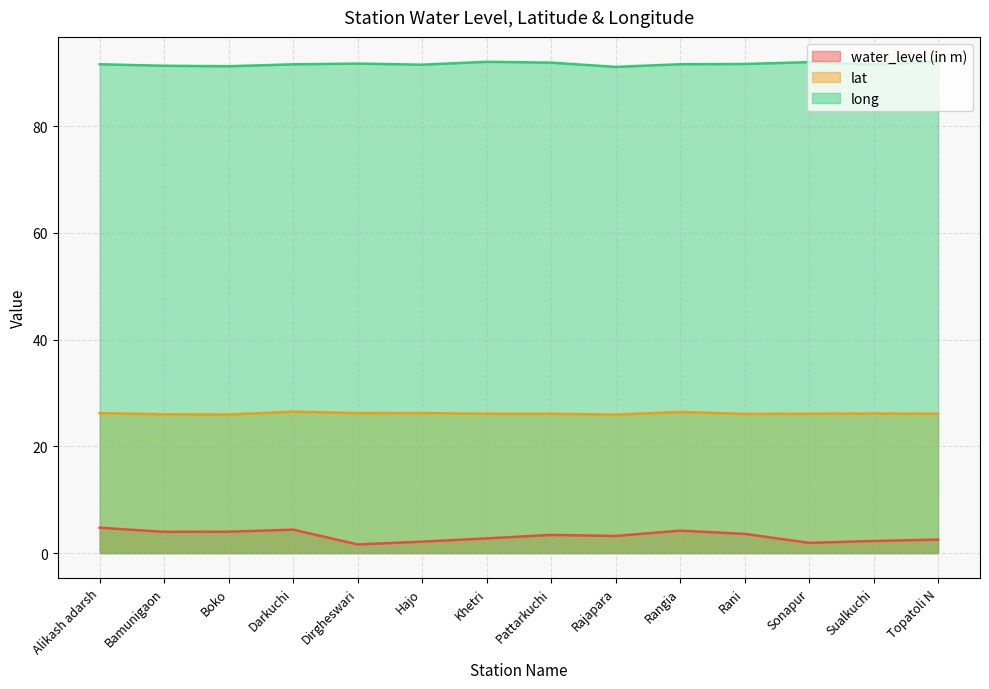

True or false: long has a value of 91.7 at Dirgheswari.

True